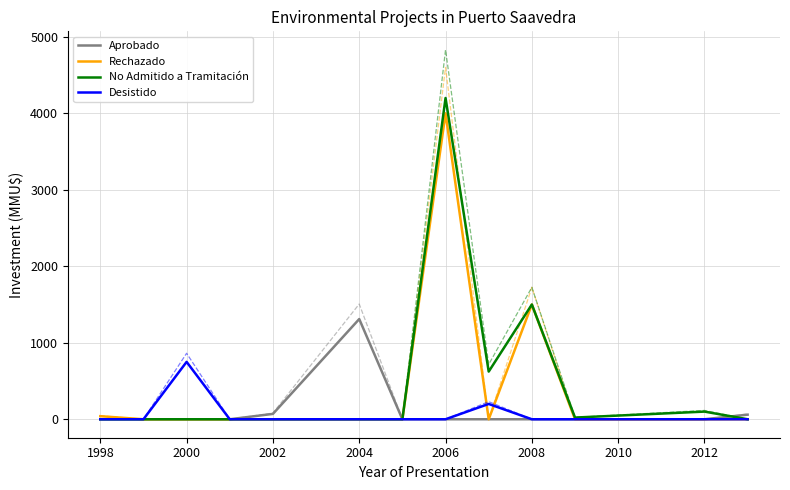

True or false: Desistido and No Admitido a Tramitación intersect in this chart.

False